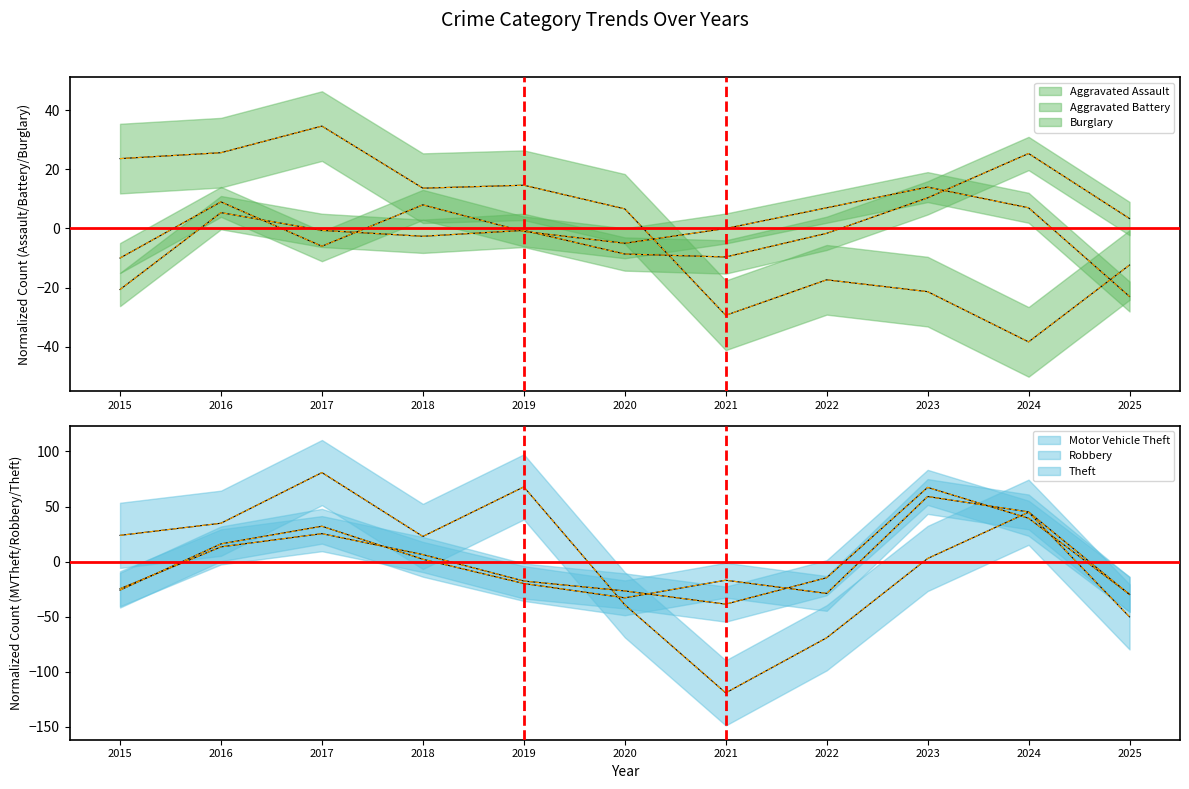

What is the difference between the Aggravated Assault values at 2025 and 2017?

4.0